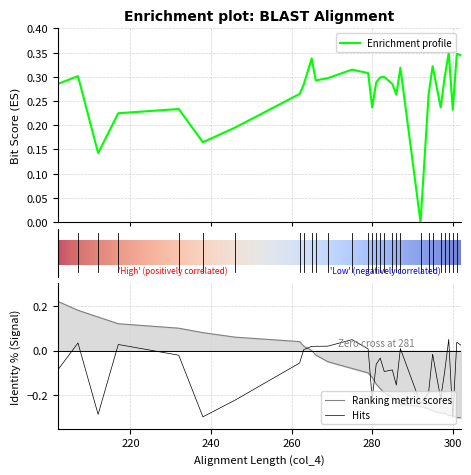

True or false: col_3 has more than 2 interior local peaks.

True